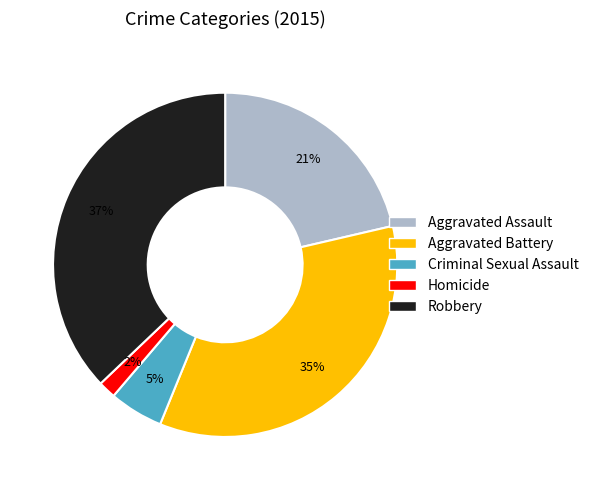

To the nearest percent, what is the average slice percentage?

20%